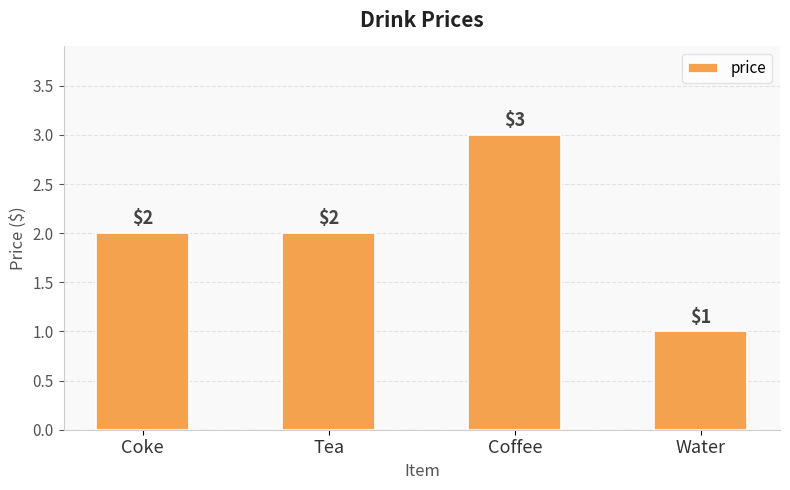

How many values are below 2?

1